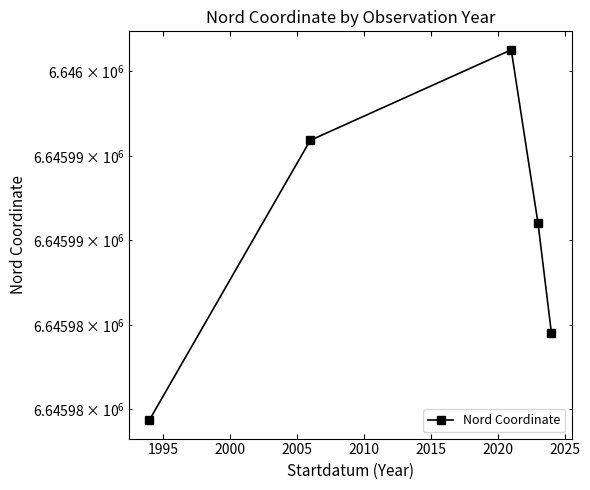

True or false: there are more than 2 points higher than both neighbors.

False